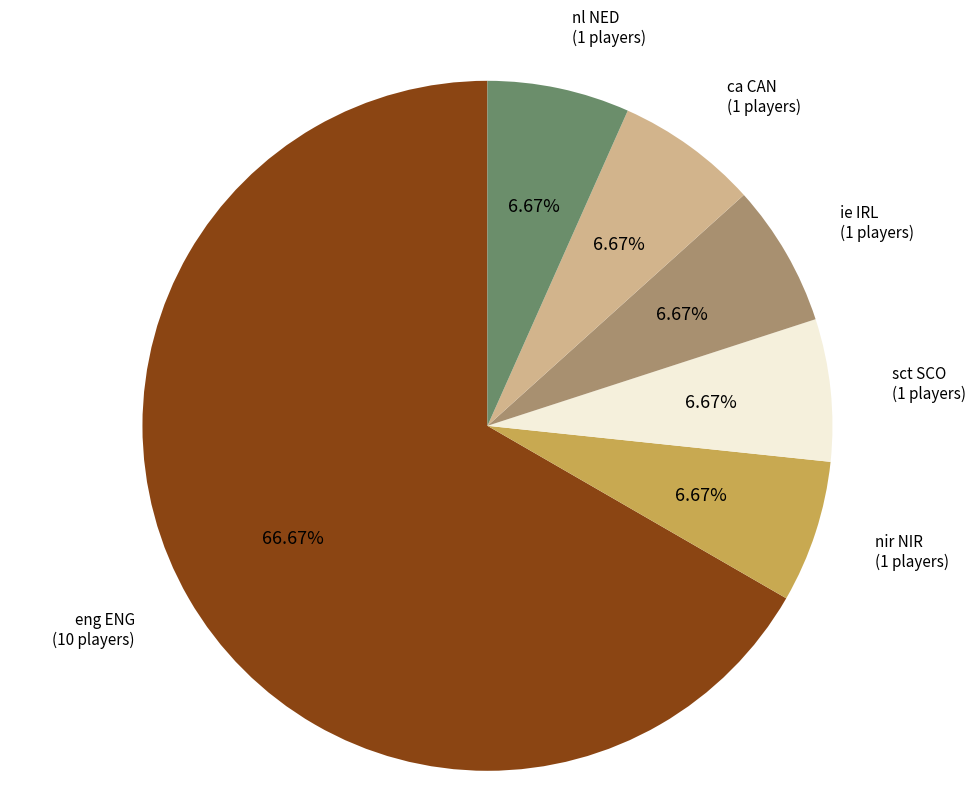

How many segments does this pie chart have?

6